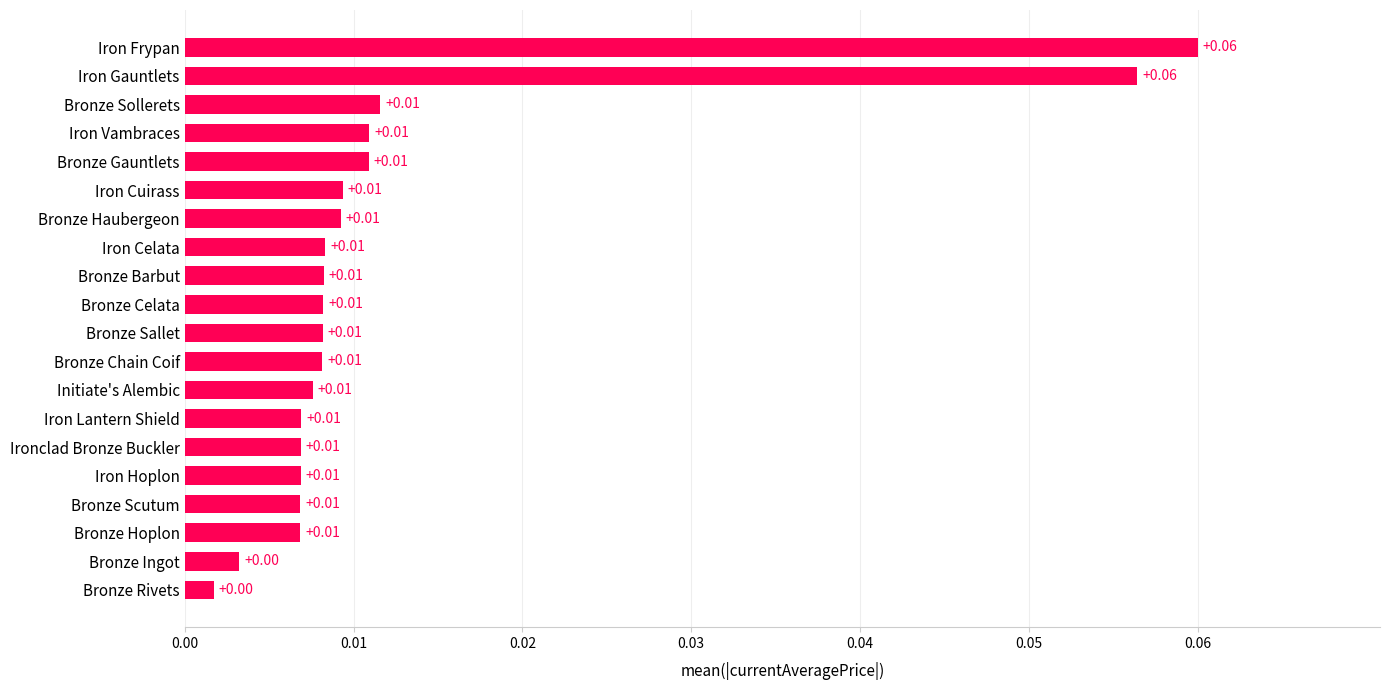

Are the bars grouped side by side (vs. stacked)?

No